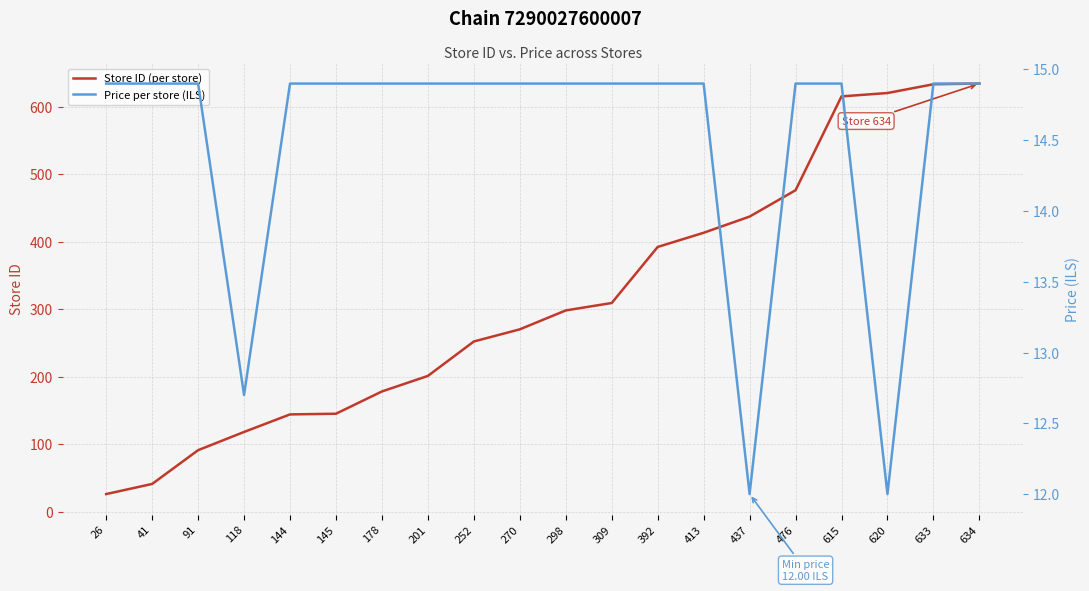

How many values in the Price per store (ILS) series are below 14?

3